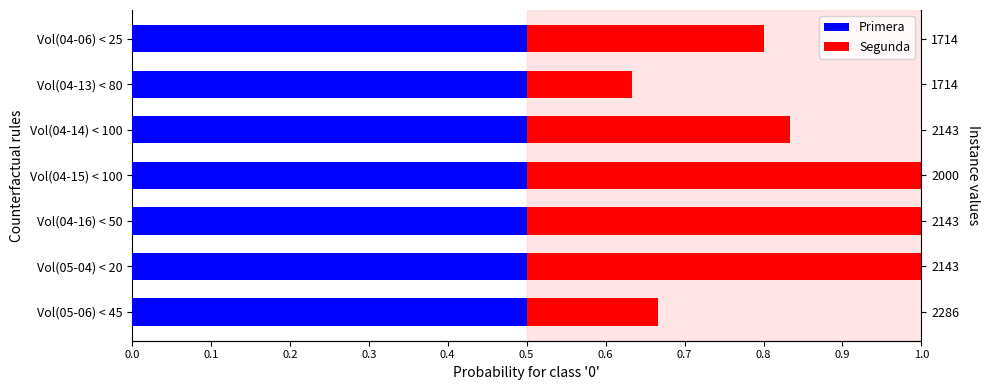

True or false: Primera has a value of 1.0 at 0.3.

False